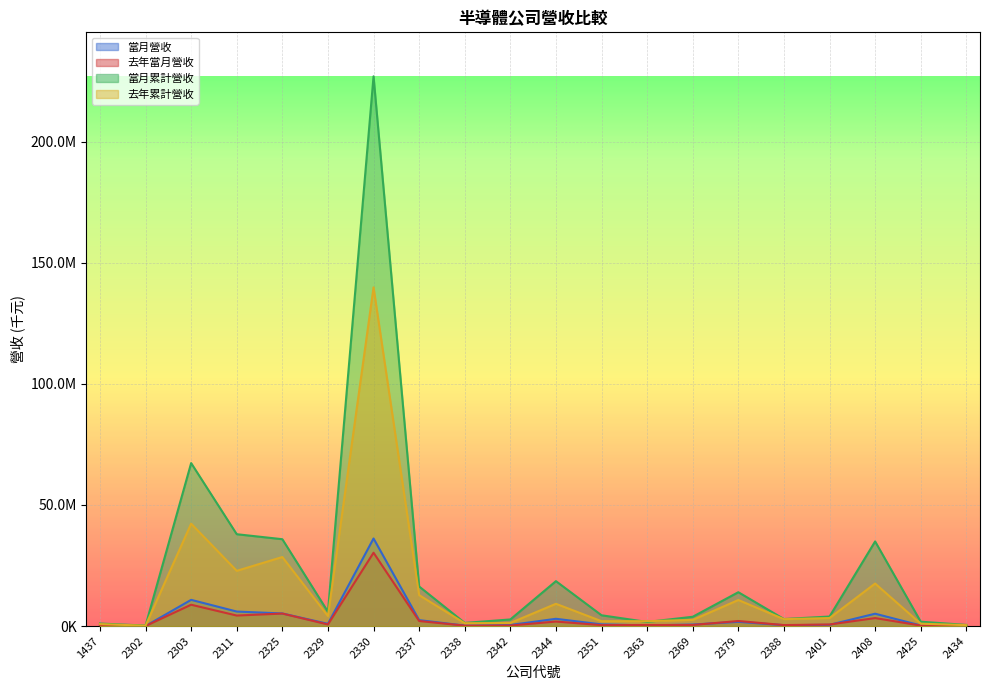

How many times do 去年累計營收 and 當月累計營收 cross each other?

2